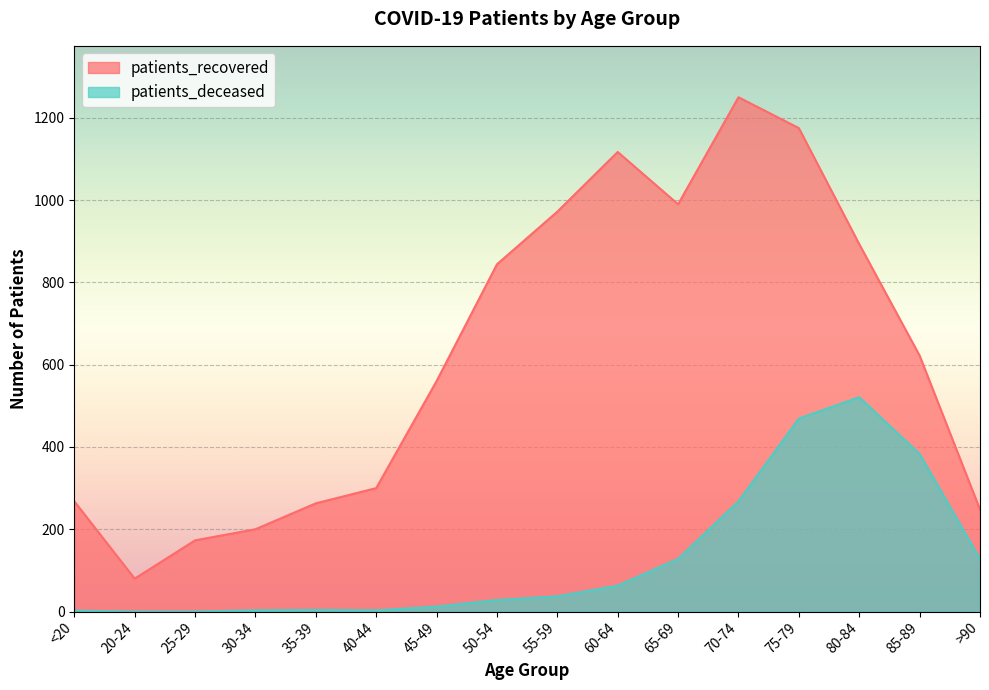

What is the value of the patients_recovered point at the 13th from the left?

1175